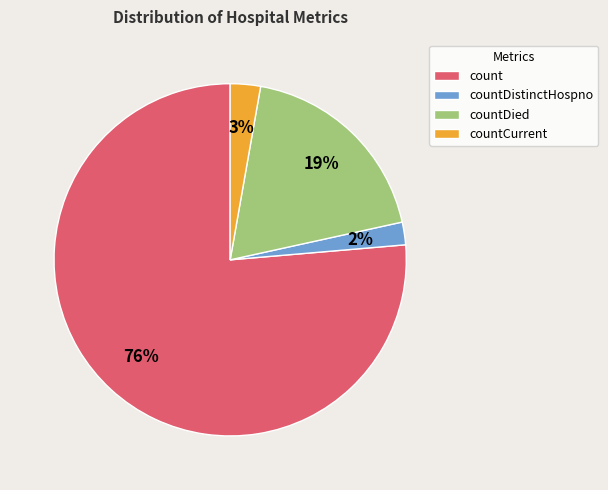

How many segments does this pie chart have?

4